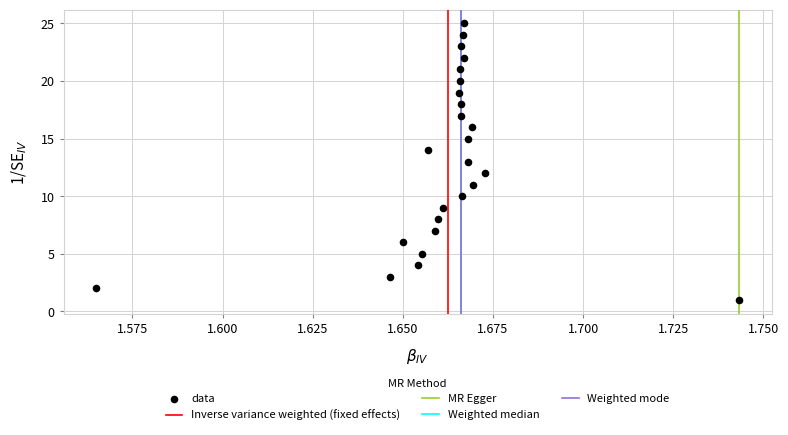

What is the range of Y values (max minus min)?

24